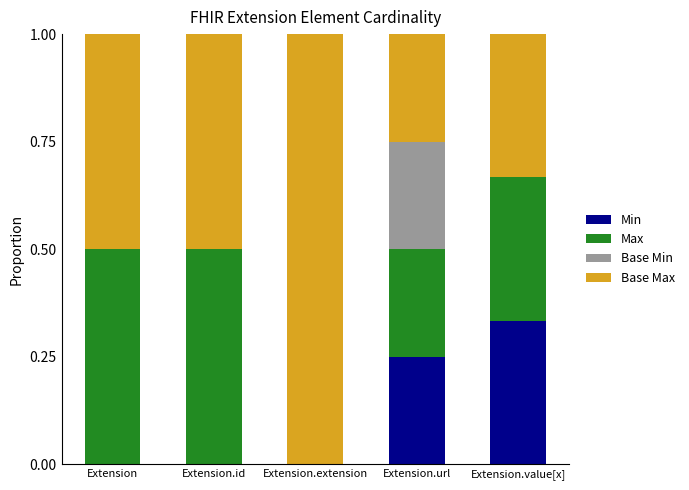

At which label does Min reach its peak?

Extension.value[x]